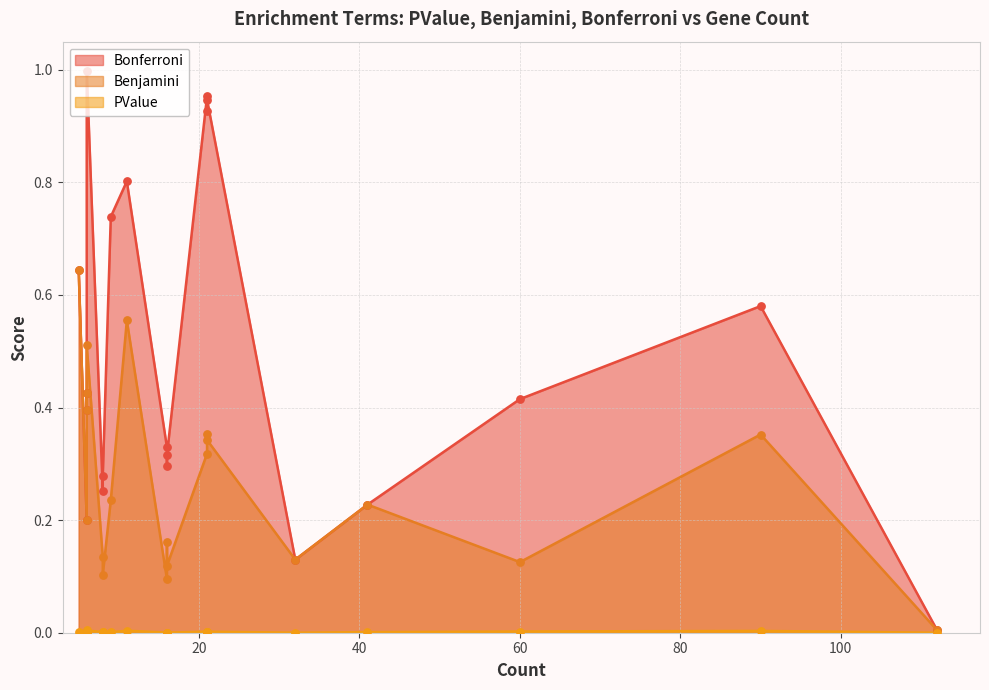

What is the total value across all series at 8?

0.3